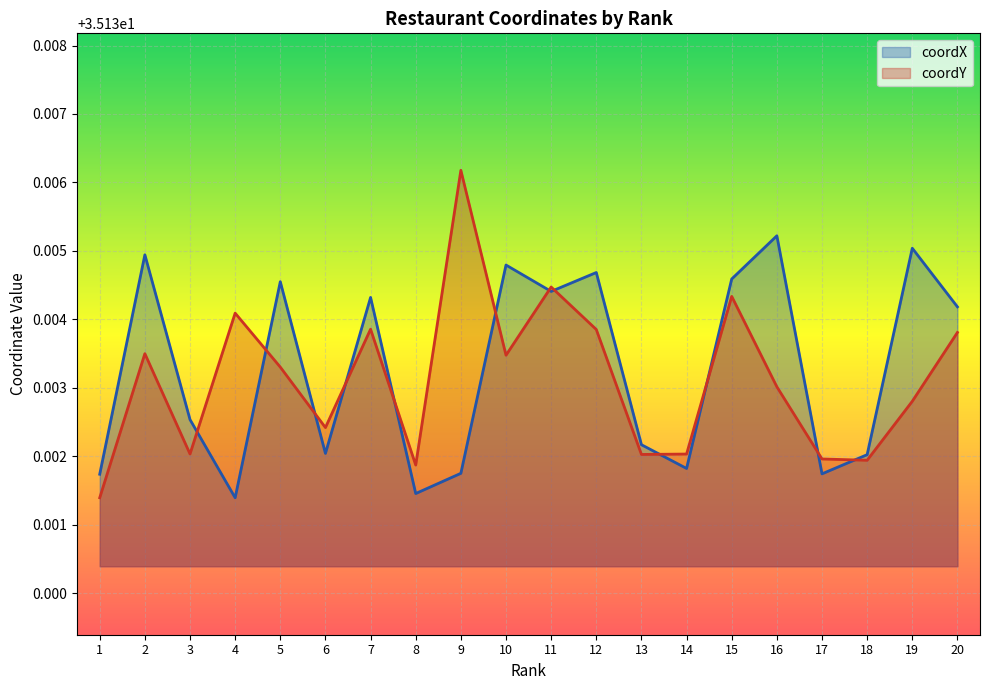

Rank the series by their maximum value, from highest to lowest.

coordY, coordX